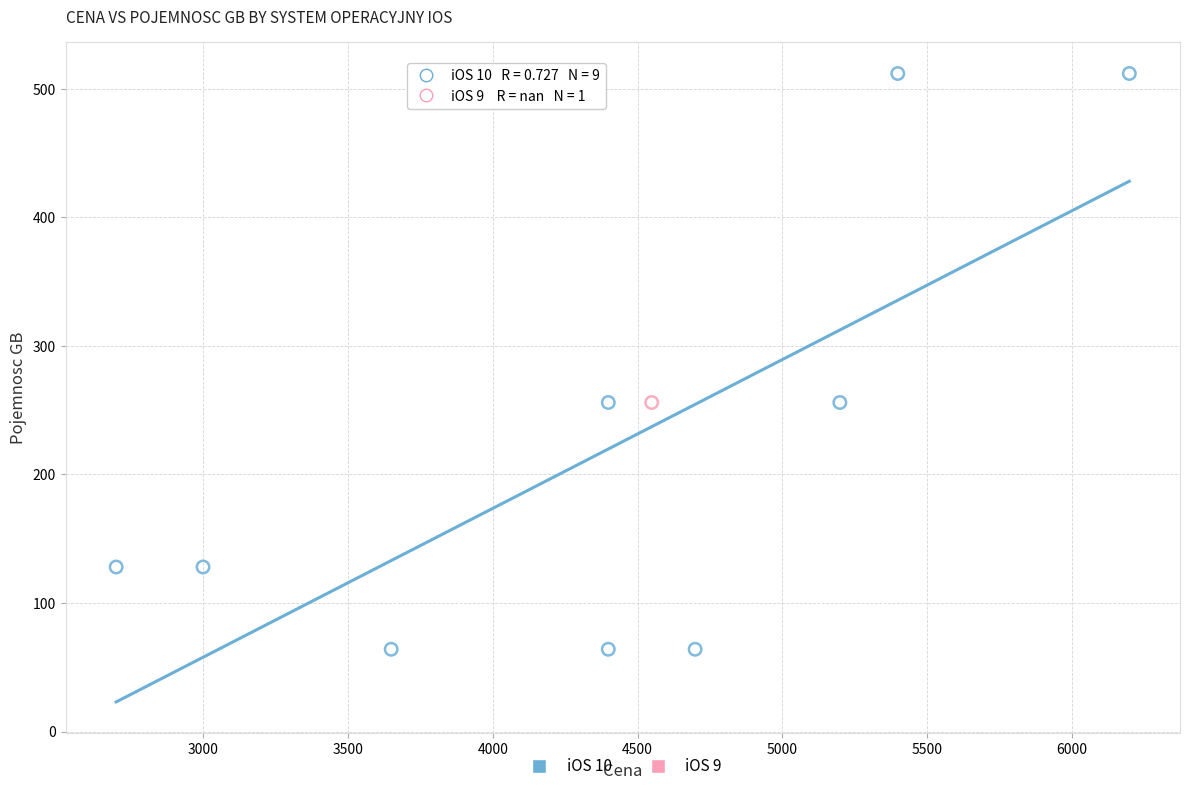

What are all the series names shown in the legend?

iOS 10, iOS 9